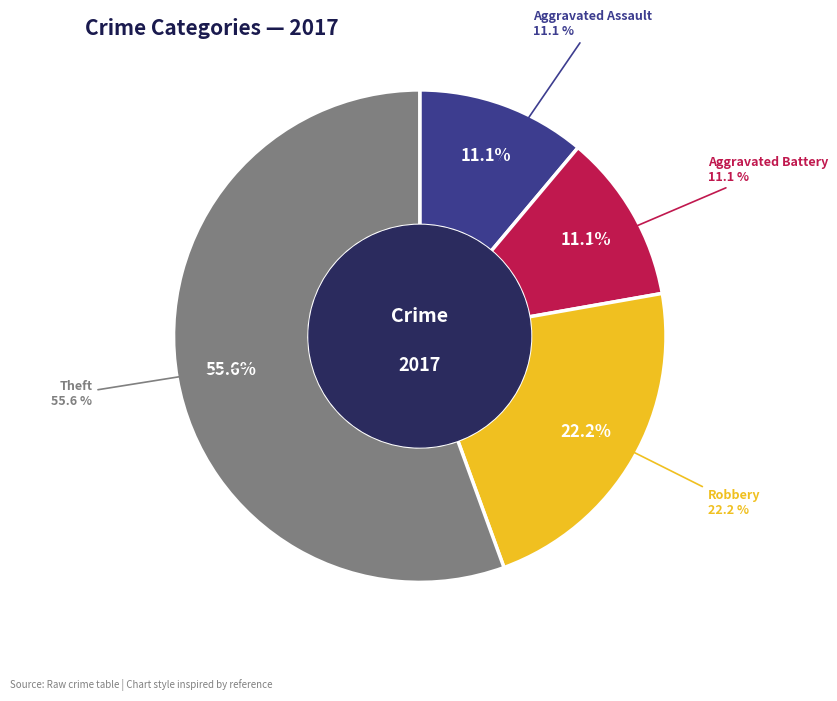

Combined, do Robbery and Aggravated Assault account for over 50%?

No